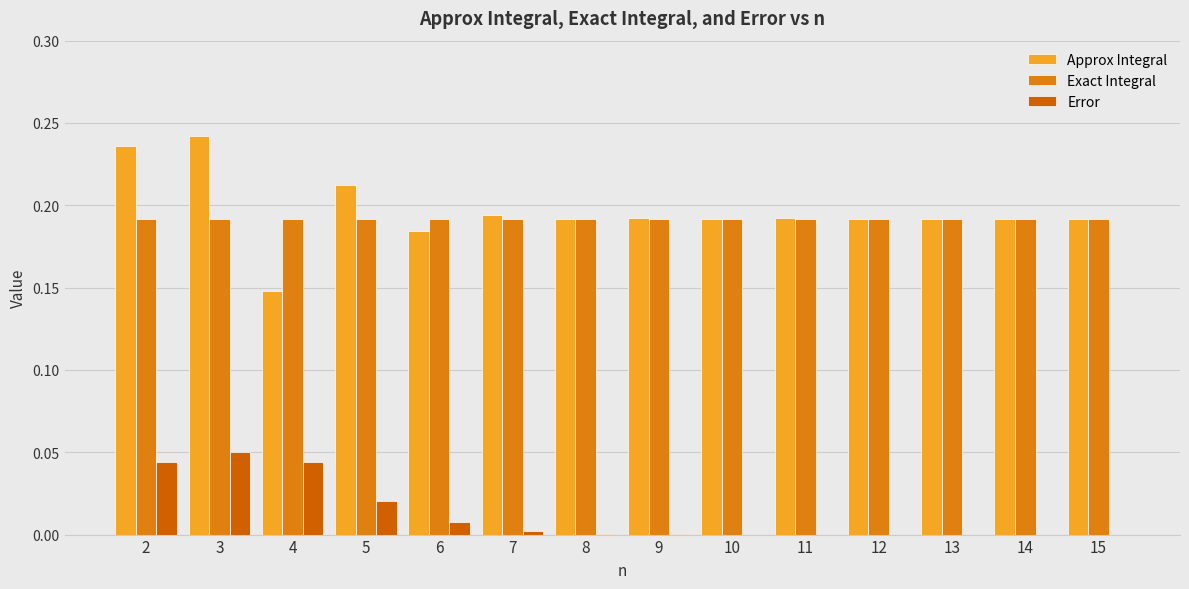

Is it true that Exact Integral equals 0.2 at 5?

True